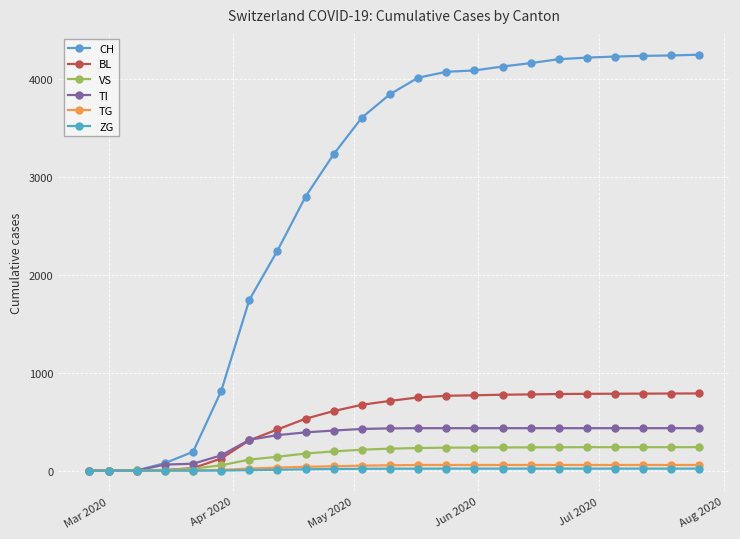

At how many categories does at least one series exceed 3765?

12